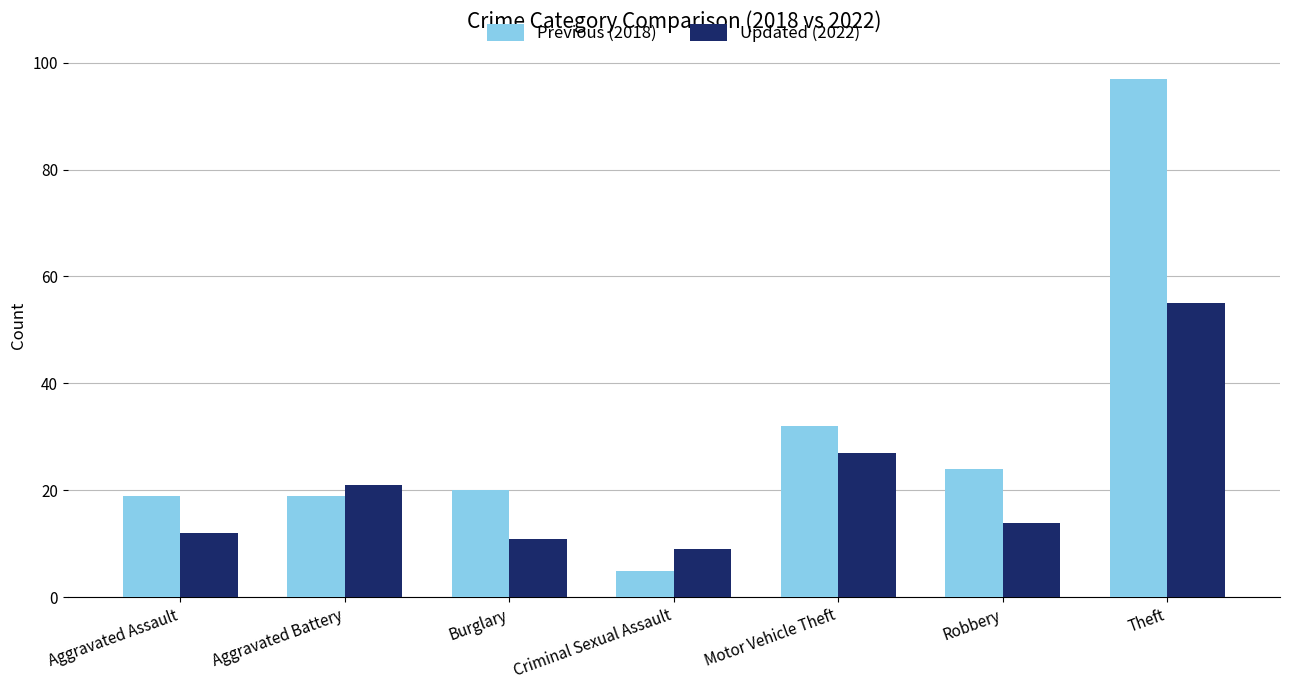

What is the greatest value displayed?

97